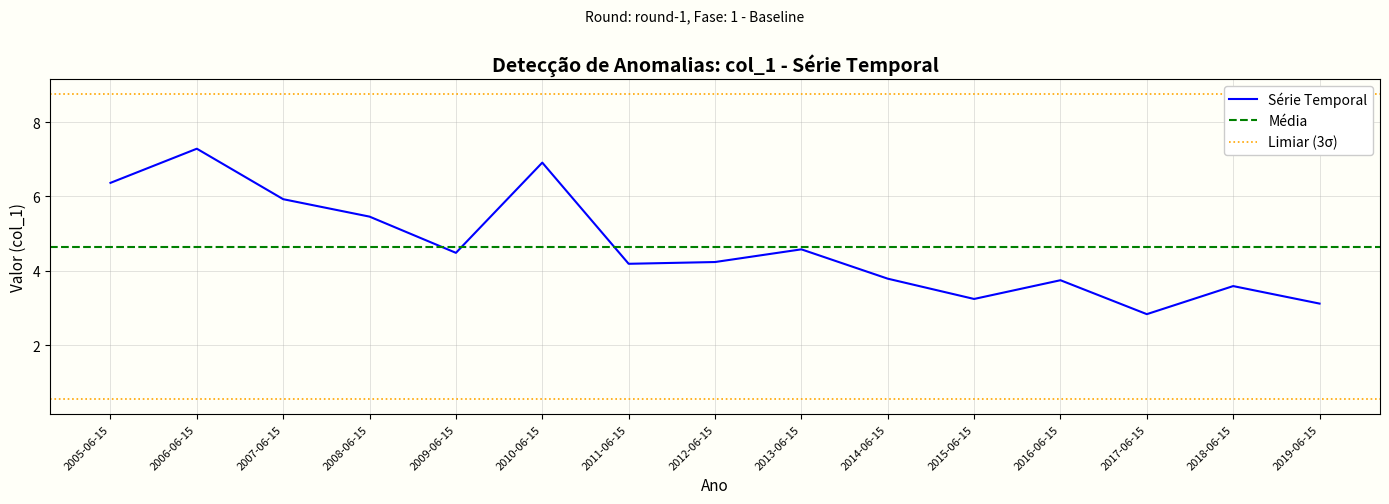

What is the label of the 14th point from the right?

2006-06-15